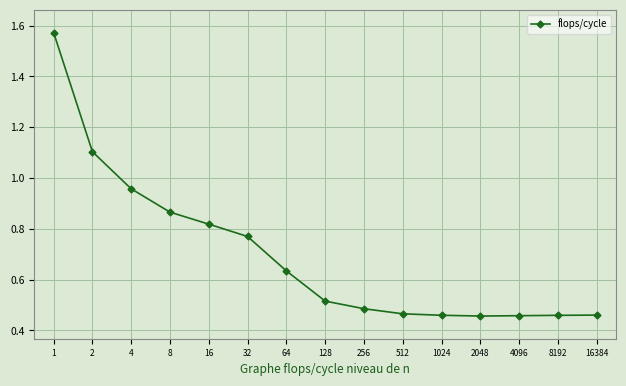

True or false: the data shows 0.5 at 2.

False